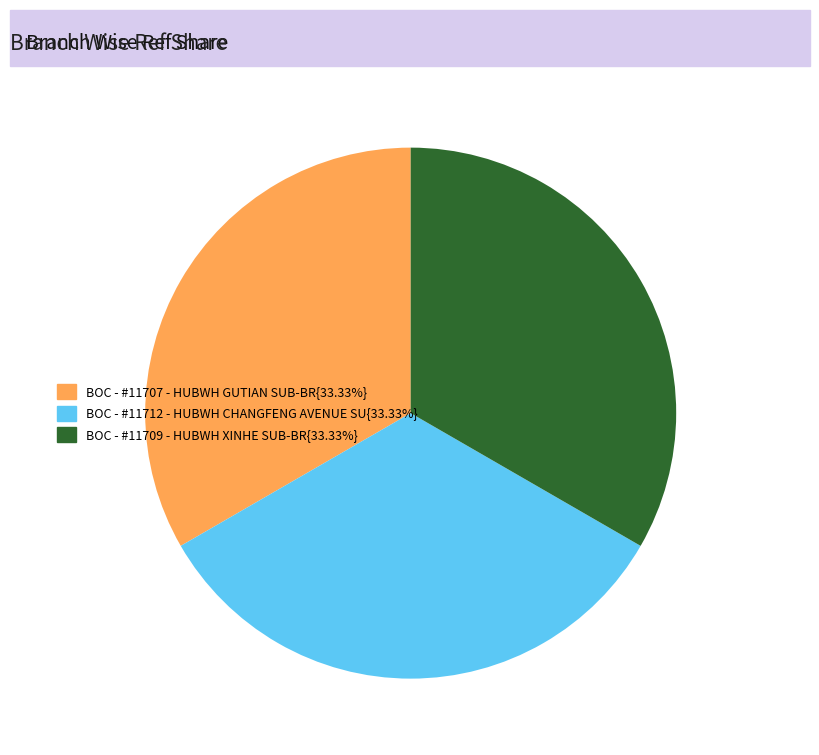

Is there any slice that represents more than half of the pie?

No